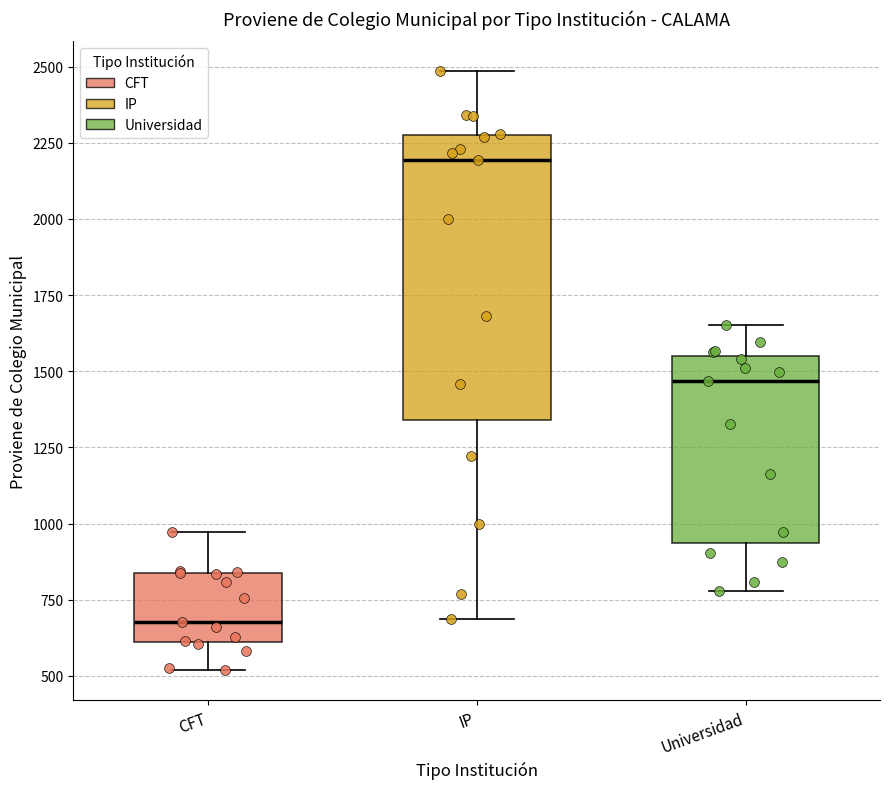

Where does the lower whisker of the box for CFT end on the y-axis? The values are not printed on the chart, so give them approximately, as read against the axis.

500